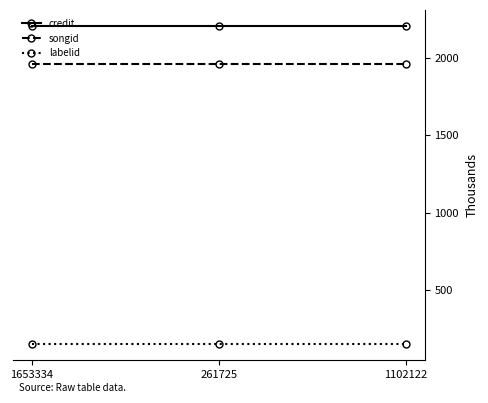

True or false: labelid has a value of 224.6 at 261725.

False